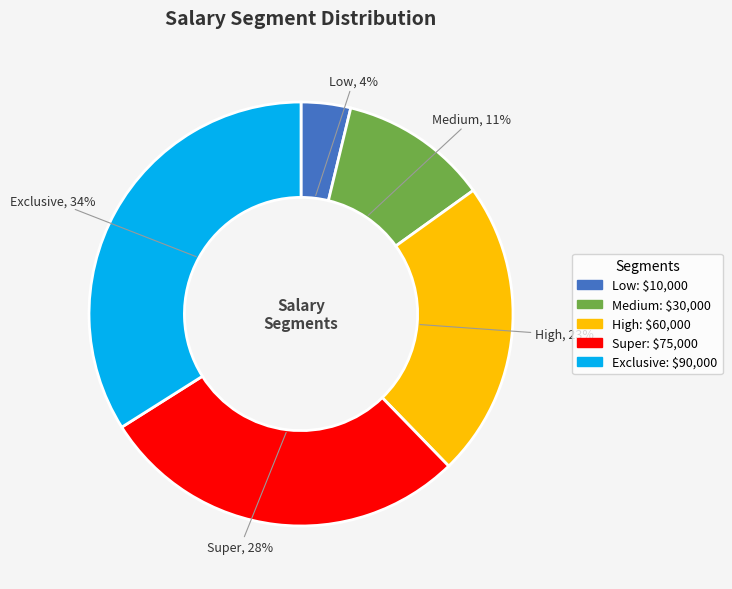

To the nearest percent, what is the average slice percentage?

20%